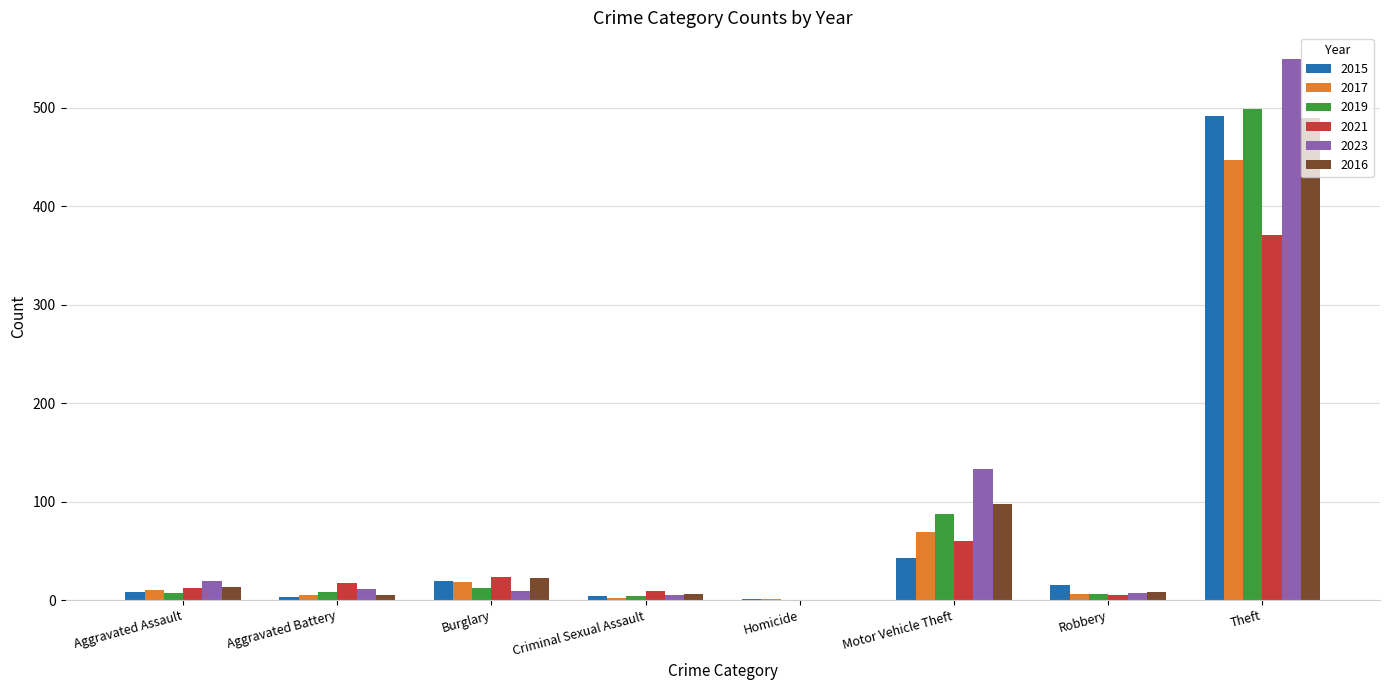

What is the sum of all 2019 values?

623